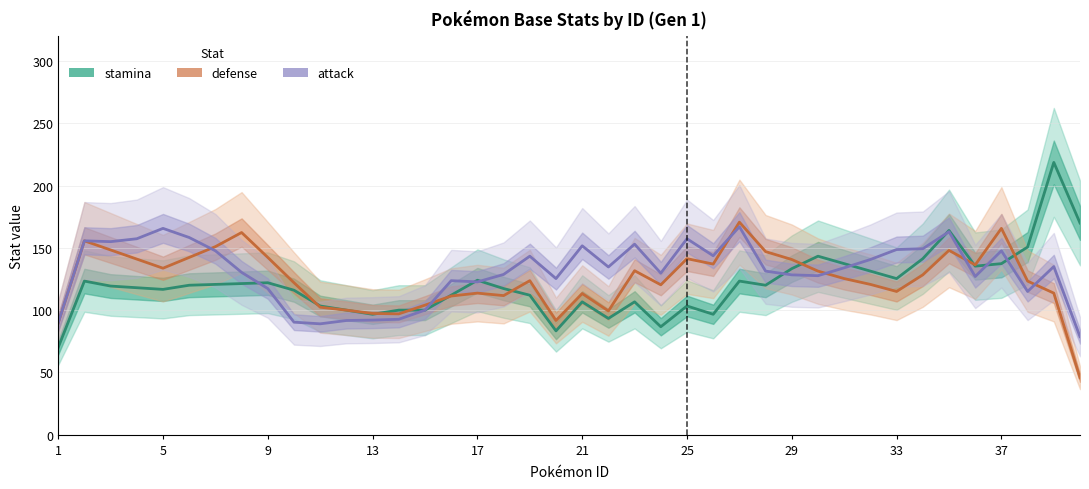

Which series ends up on top after the final intersection of attack and defense?

attack